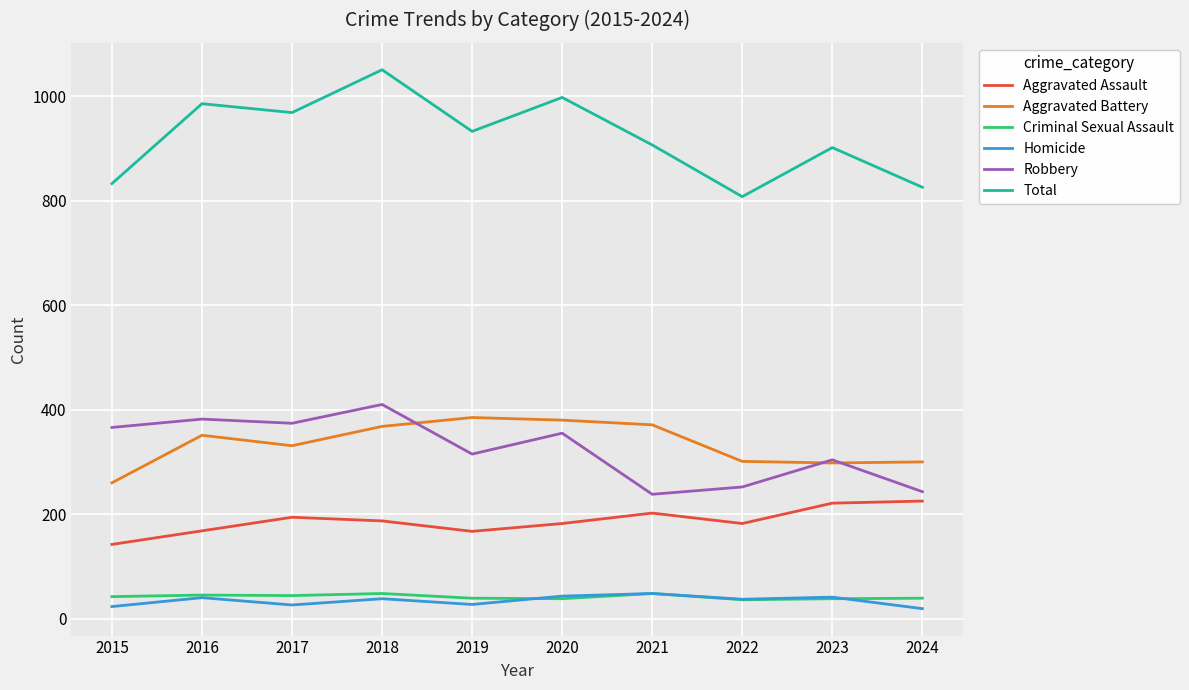

What is the maximum value for Total?

1051